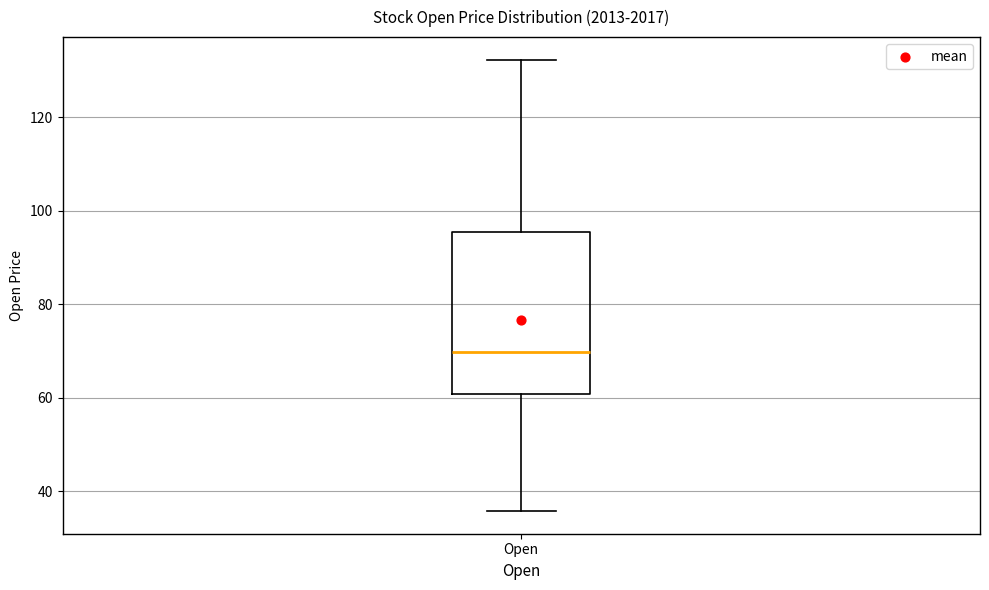

Read this box plot against the y-axis: the position of the median line, the range covered by the box, and the ends of both whiskers. The values are not printed on the chart, so give them approximately, as read against the axis.

median 70, box 60 to 96, whiskers 36 to 132